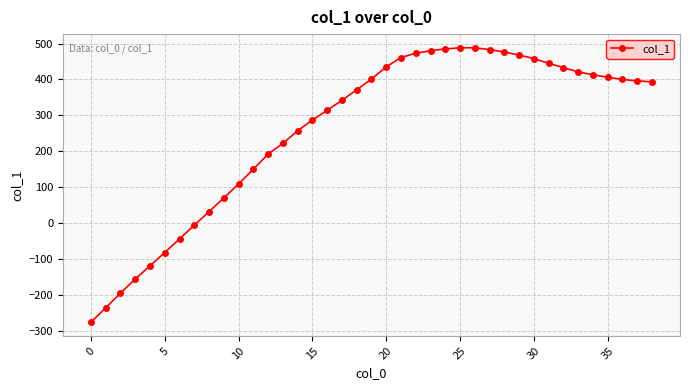

What is the difference between the maximum and minimum values?

764